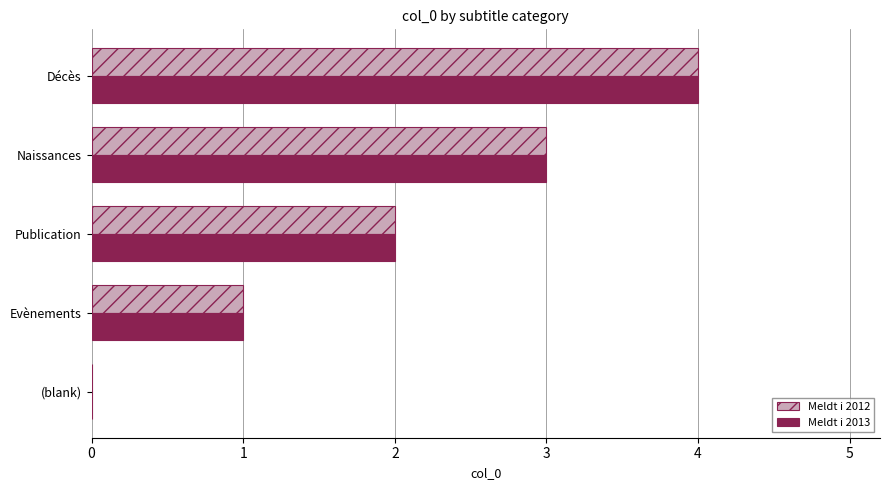

Which label corresponds to the largest value in the chart?

Décès